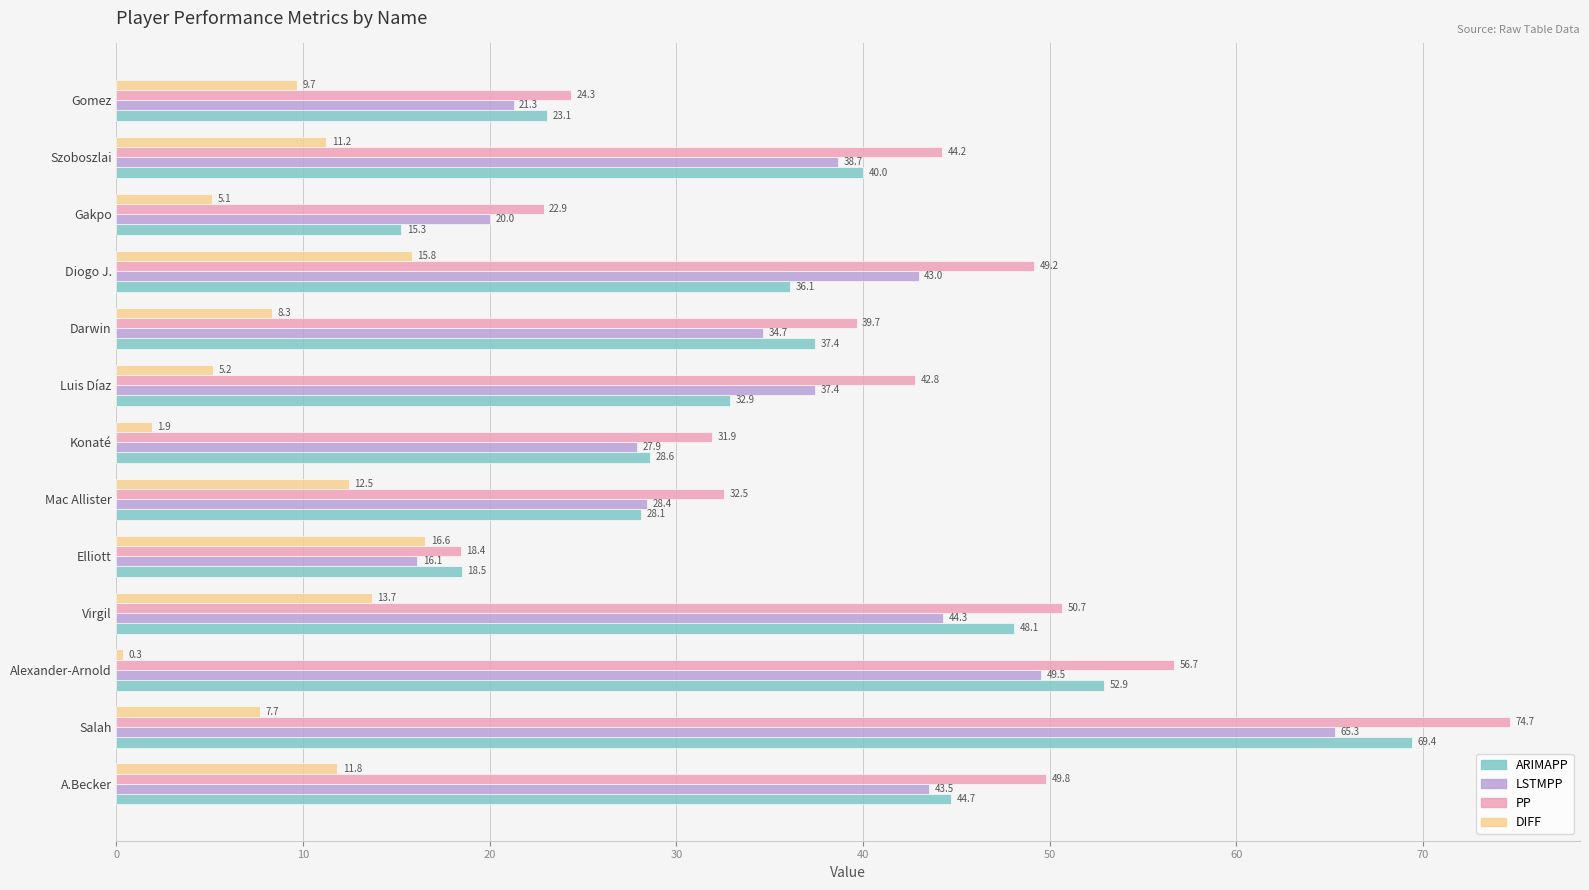

What is the average value of the PP series?

41.4